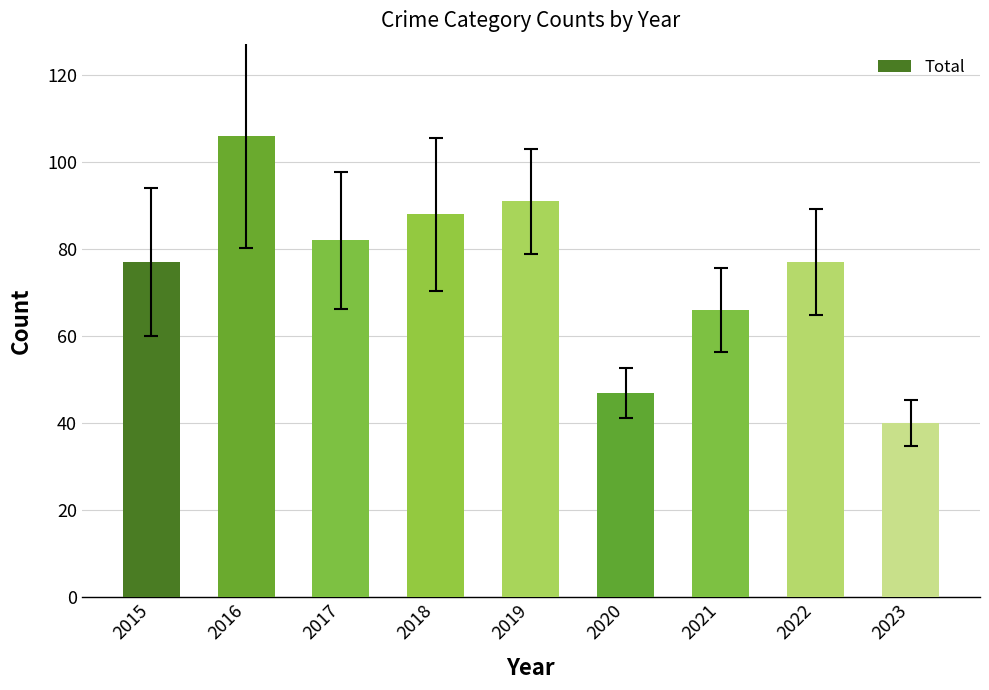

What is the sum of all values?

674